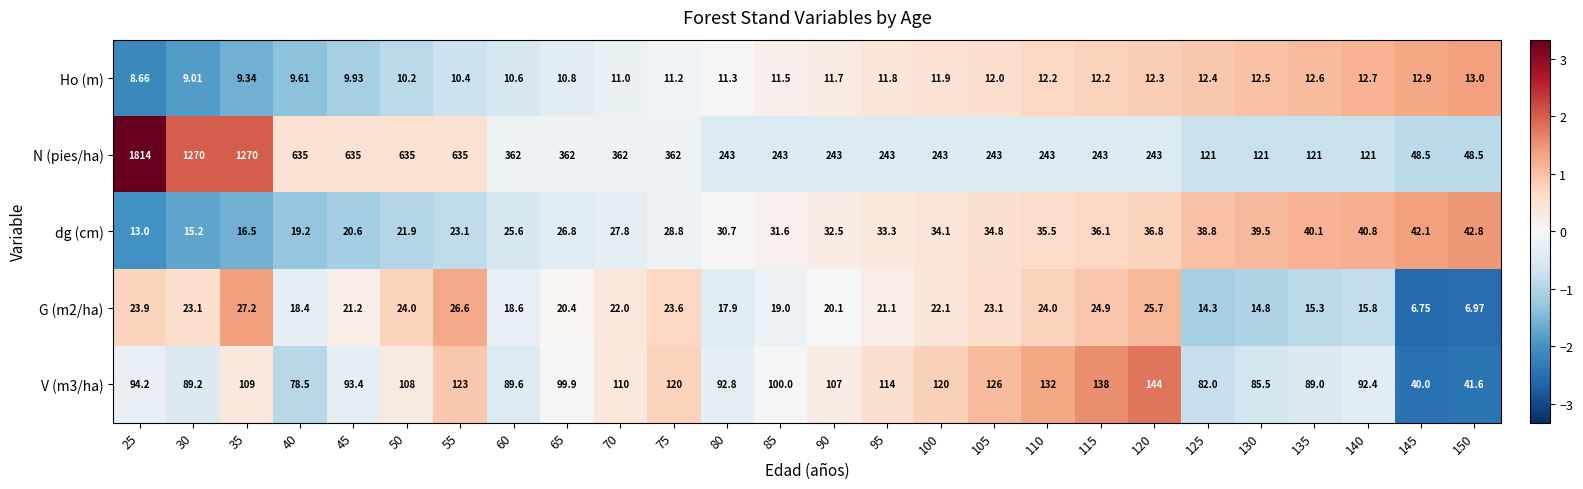

At which category is the sum across all series the highest?

25